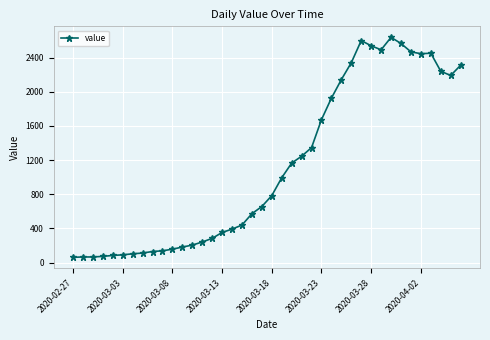

How many lines are shown in the chart?

1